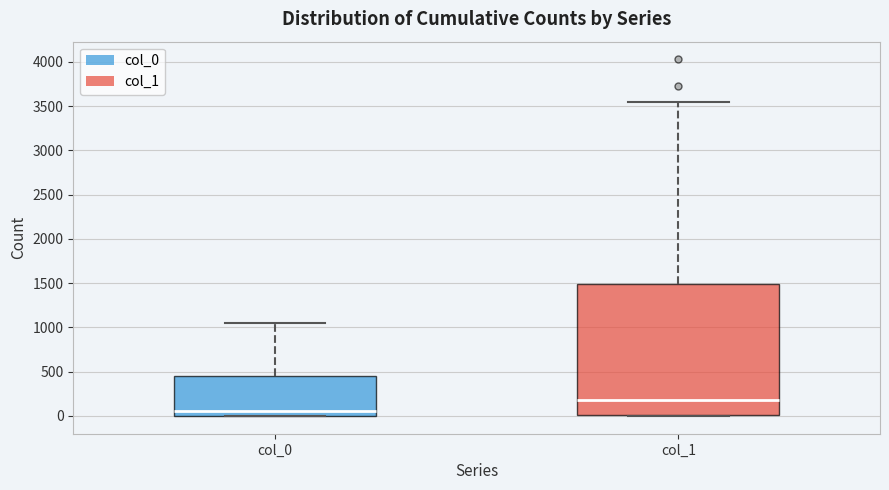

Where does the upper whisker of the box for col_1 end on the y-axis? The values are not printed on the chart, so give them approximately, as read against the axis.

3550